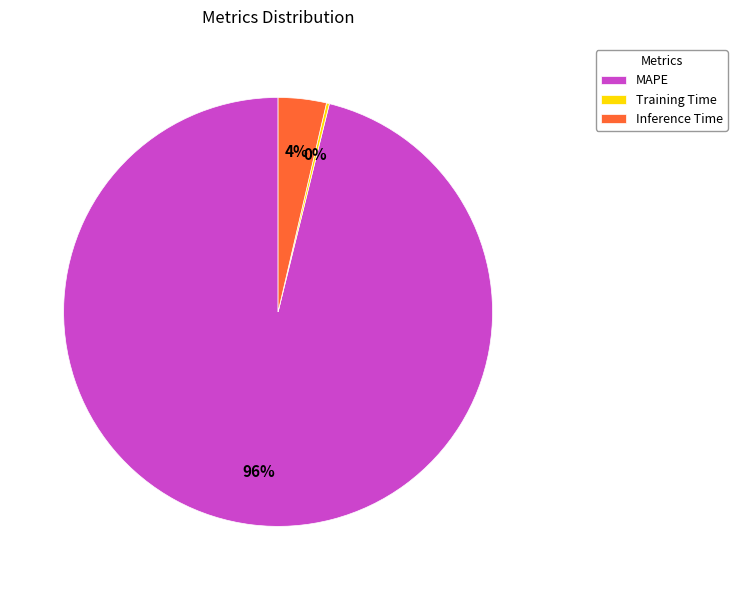

Which slice is the largest?

MAPE